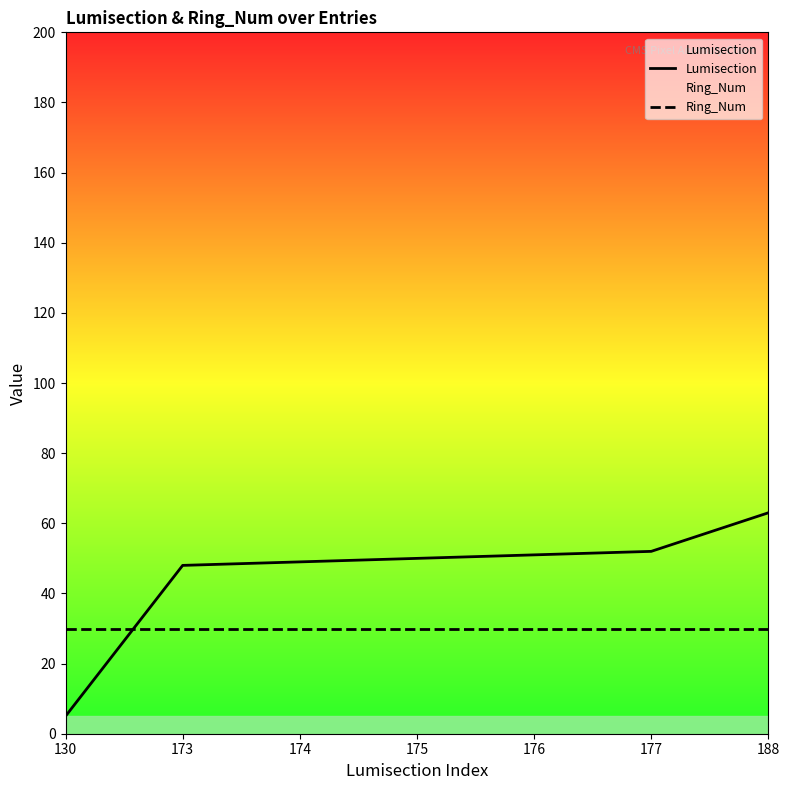

Which series ends up on top after the final intersection of Ring_Num and Lumisection?

Lumisection